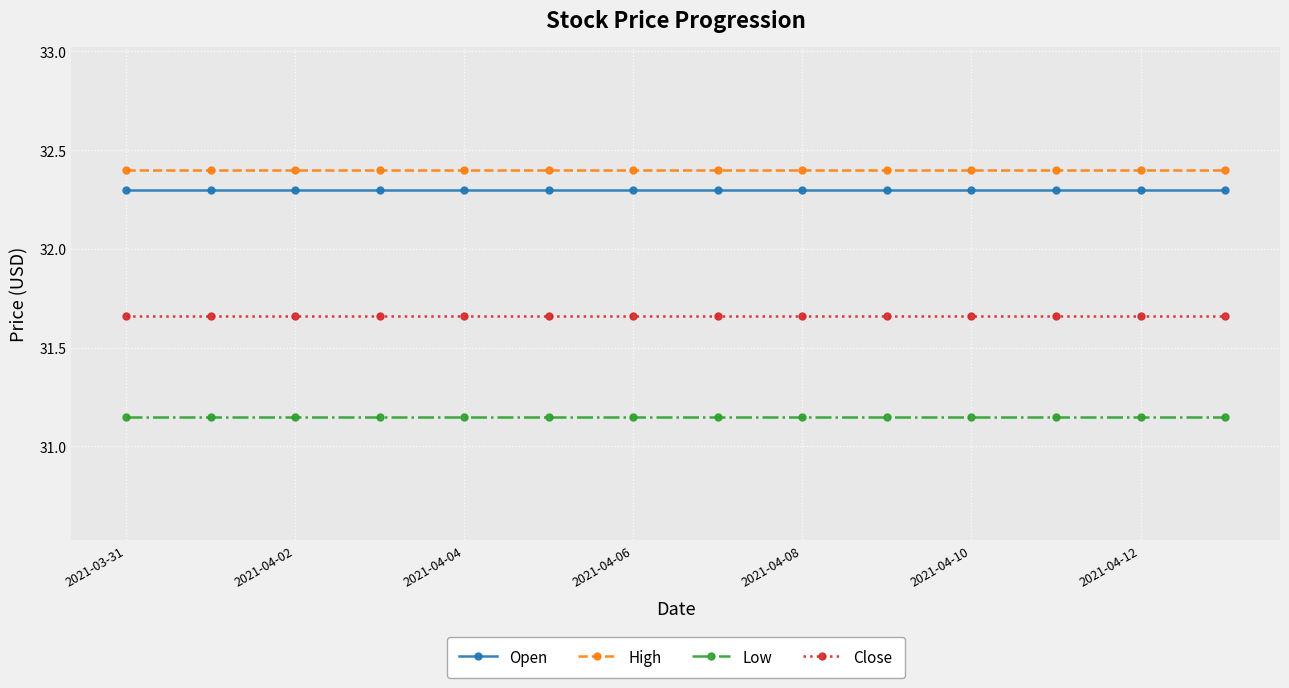

What is the greatest value displayed?

32.4